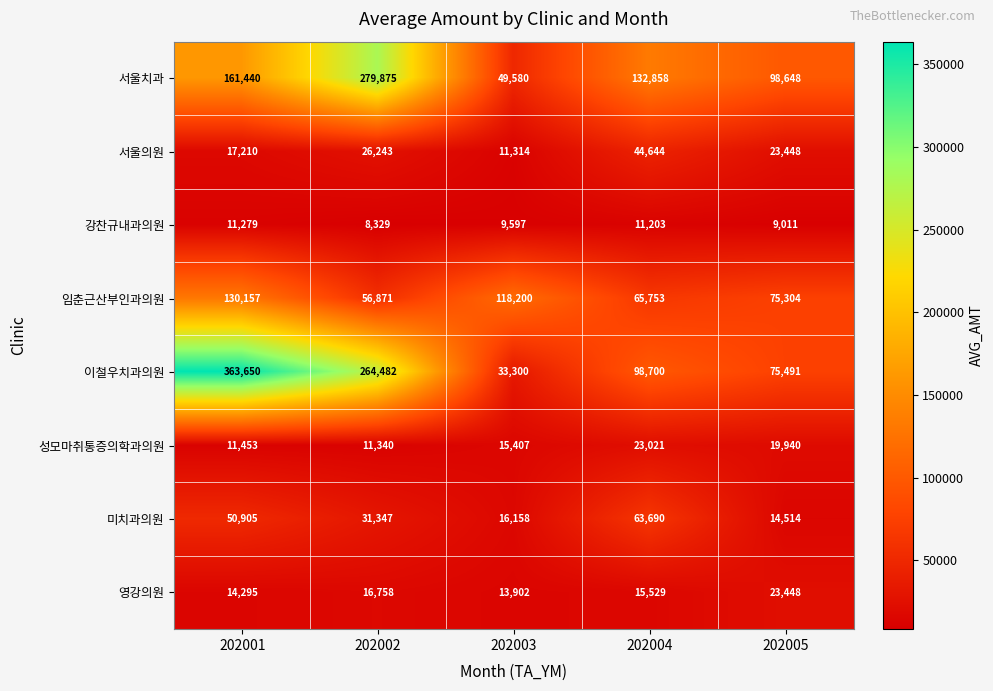

At which category is the sum across all series the highest?

202001